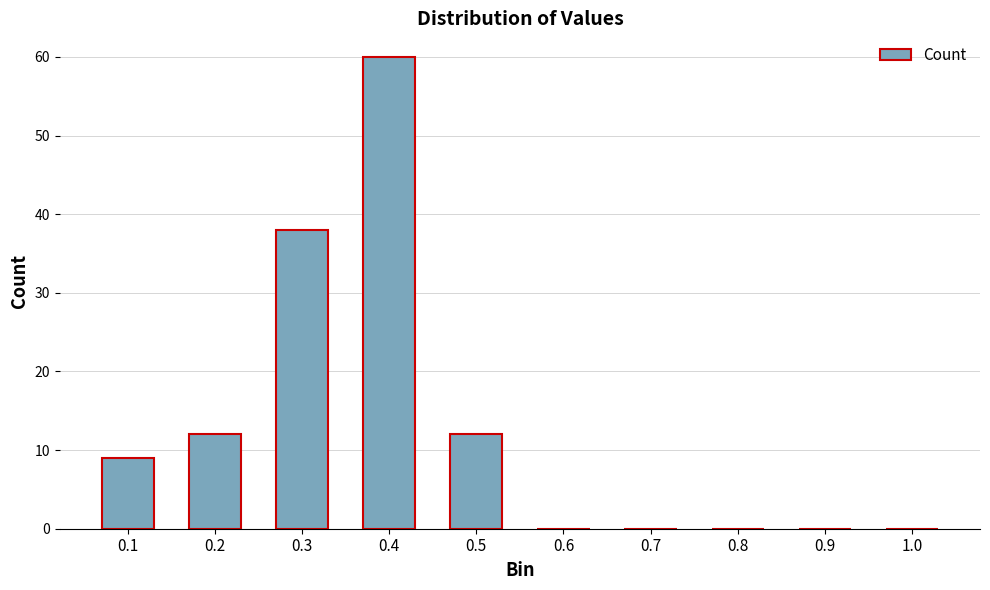

Is it true that the value at 0.8 is 40?

False